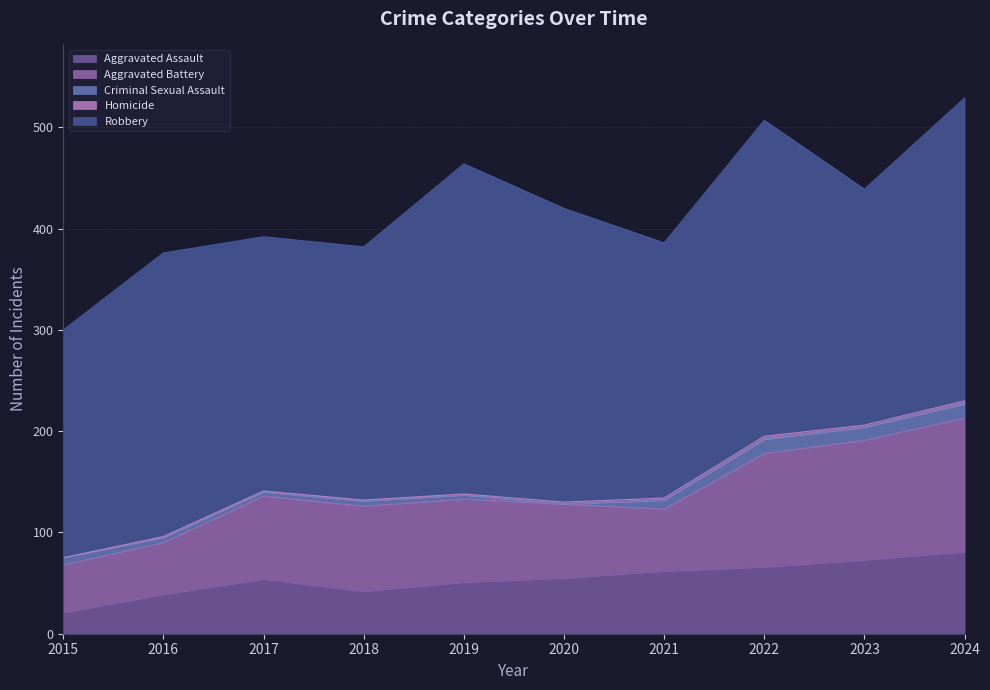

Does the chart have visible grid lines?

Yes